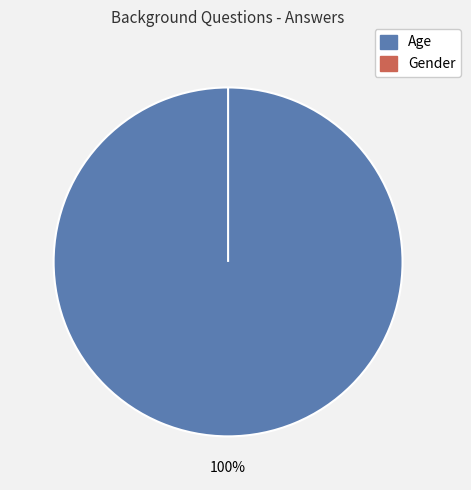

Rank the categories by value from highest to lowest.

Age, Gender